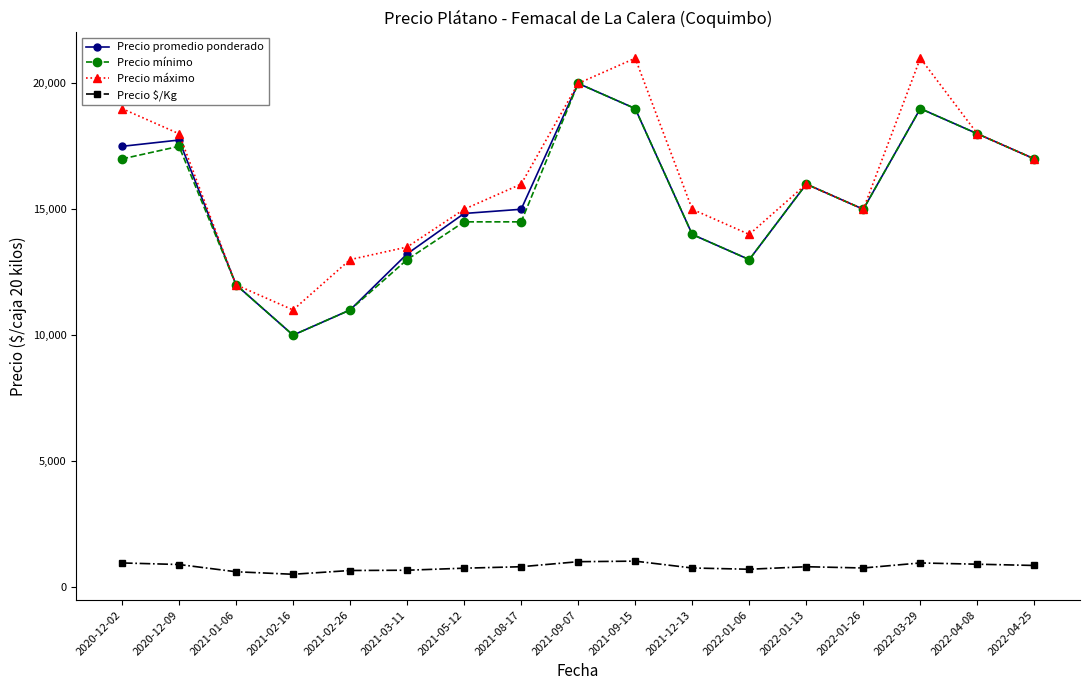

The Precio máximo series shows 21000 at 2022-03-29. True or false?

True